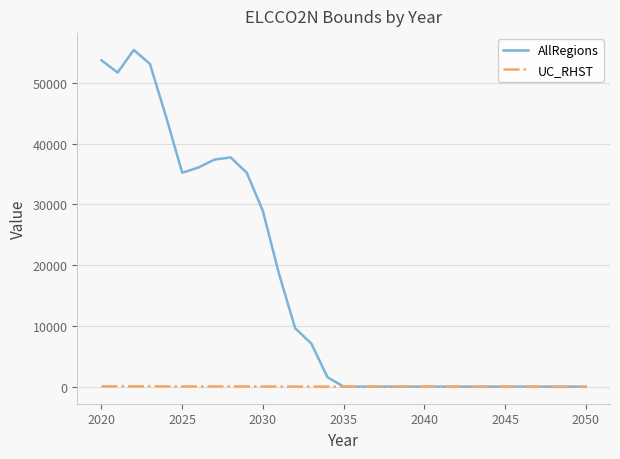

Which series has the widest spread of values?

AllRegions